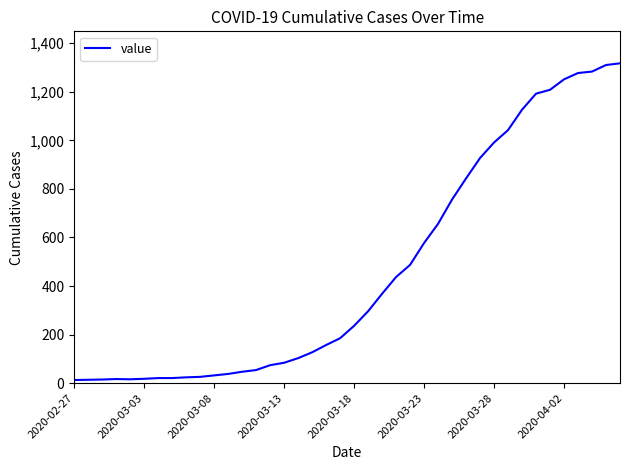

What is the greatest value displayed?

1317